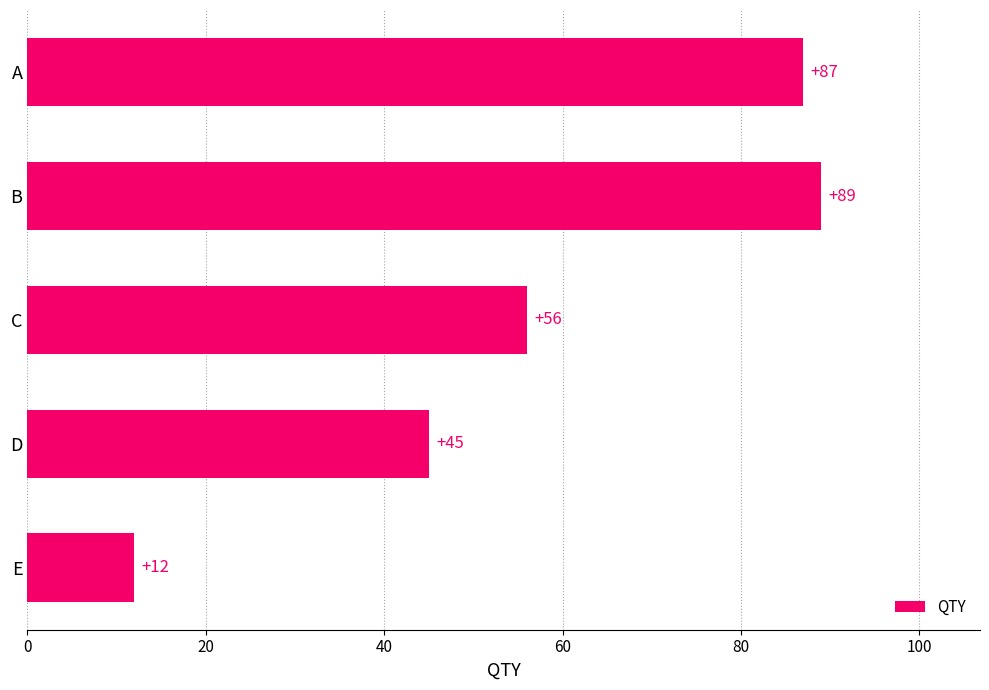

How many bars are there in total?

5